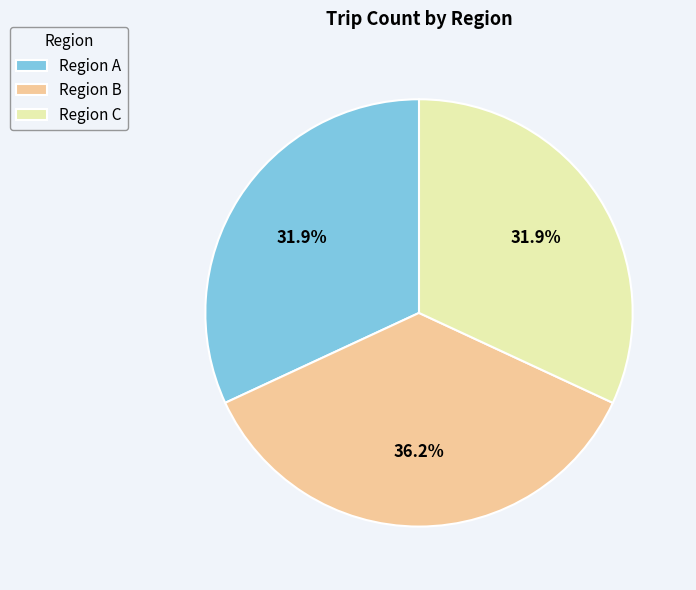

To the nearest percent, what is the average slice percentage?

33%